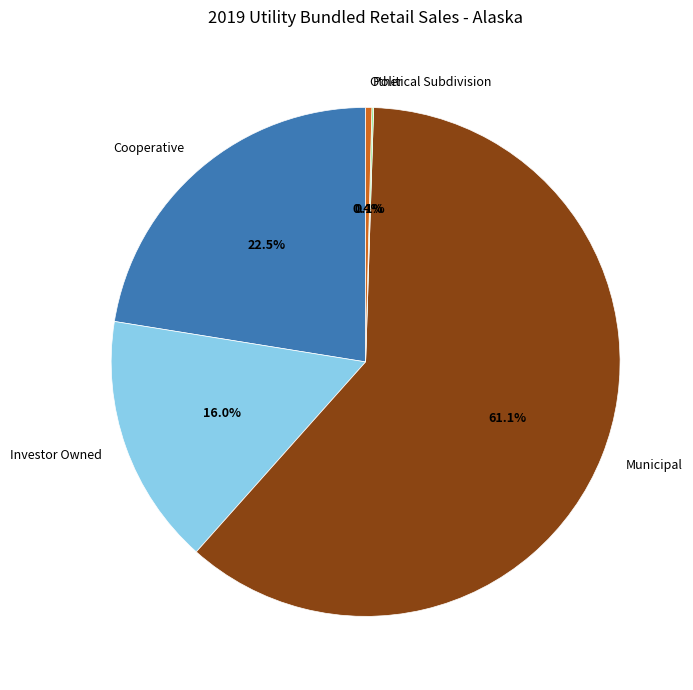

To the nearest percent, what is the difference between the Other and Municipal slice percentages?

61%